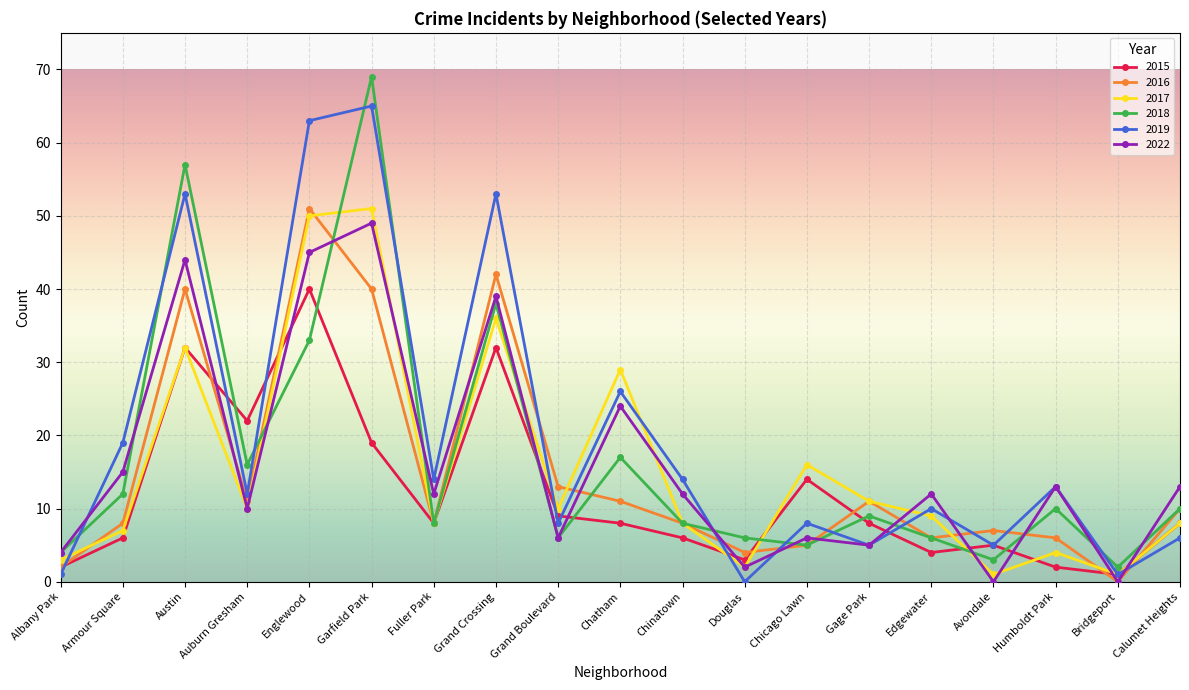

Where is the first local maximum for 2015?

Austin